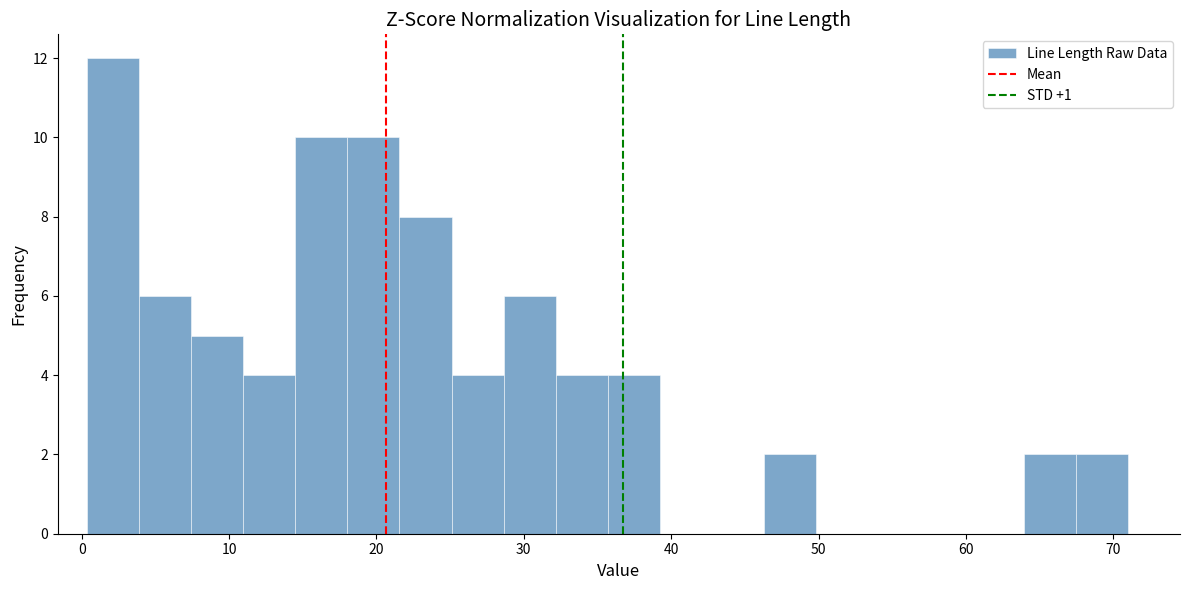

Around what value on the x-axis is the tallest bar? Give the approximate position of its centre, as read against the axis.

2